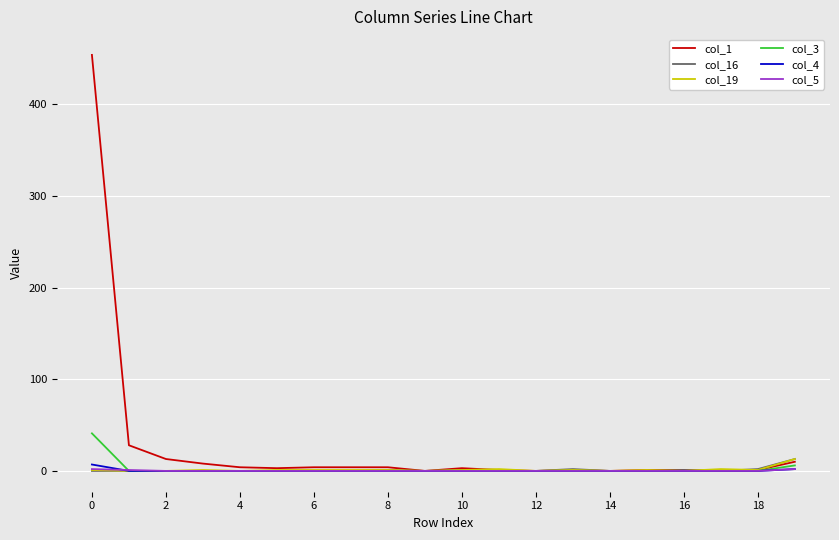

Which series has the largest total across all categories?

col_1